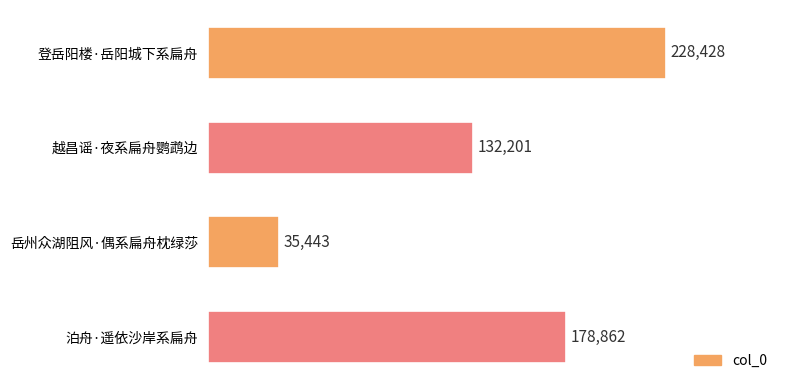

Does the chart contain any negative values?

No